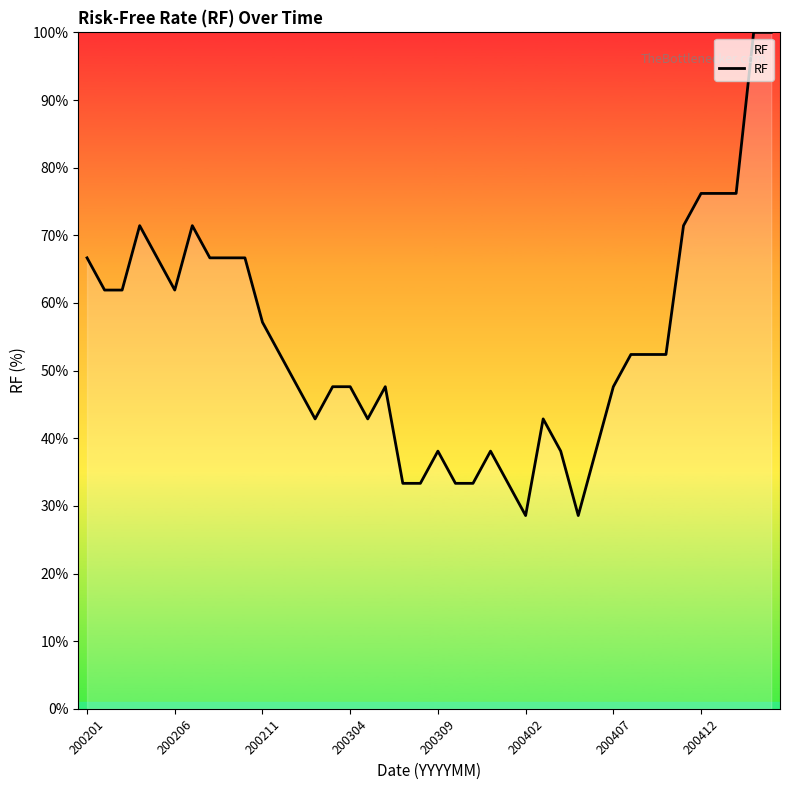

Reading left to right, what are all the values shown in this chart?

0.7	0.6	0.6	0.7	0.7	0.6	0.7	0.7	0.7	0.7	0.6	0.5	0.5	0.4	0.5	0.5	0.4	0.5	0.3	0.3	0.4	0.3	0.3	0.4	0.3	0.3	0.4	0.4	0.3	0.4	0.5	0.5	0.5	0.5	0.7	0.8	0.8	0.8	1.0	1.0